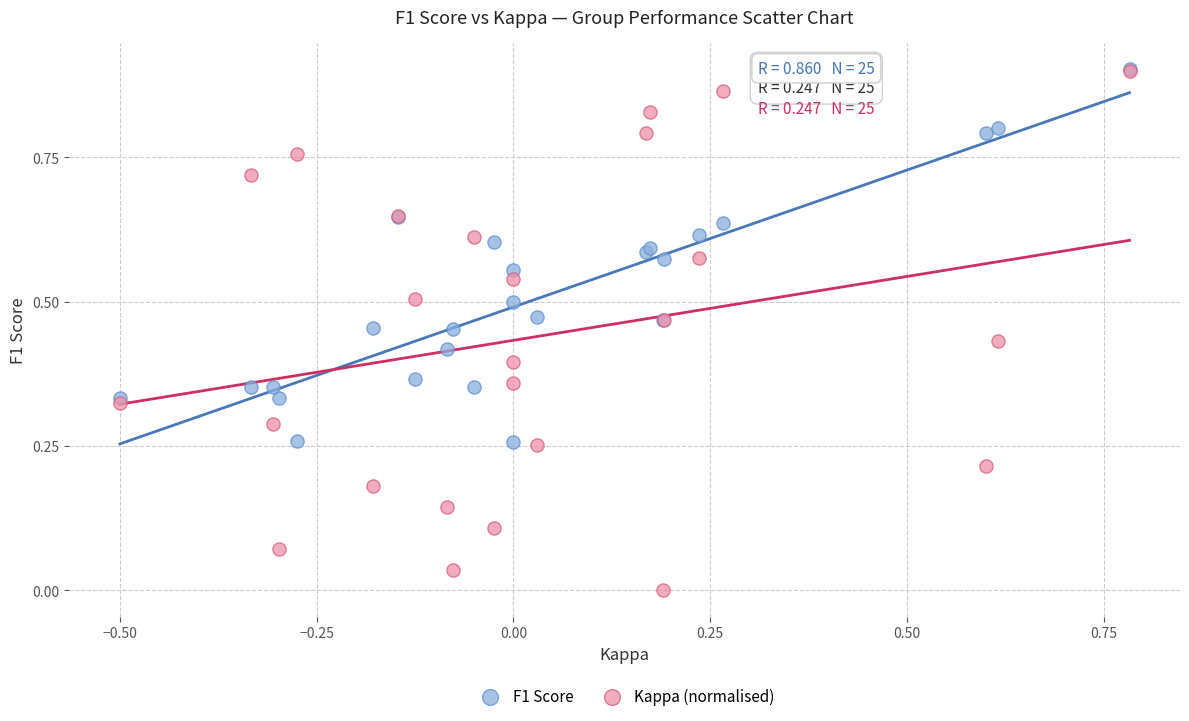

Which series reaches the minimum Y coordinate?

Kappa (normalised)